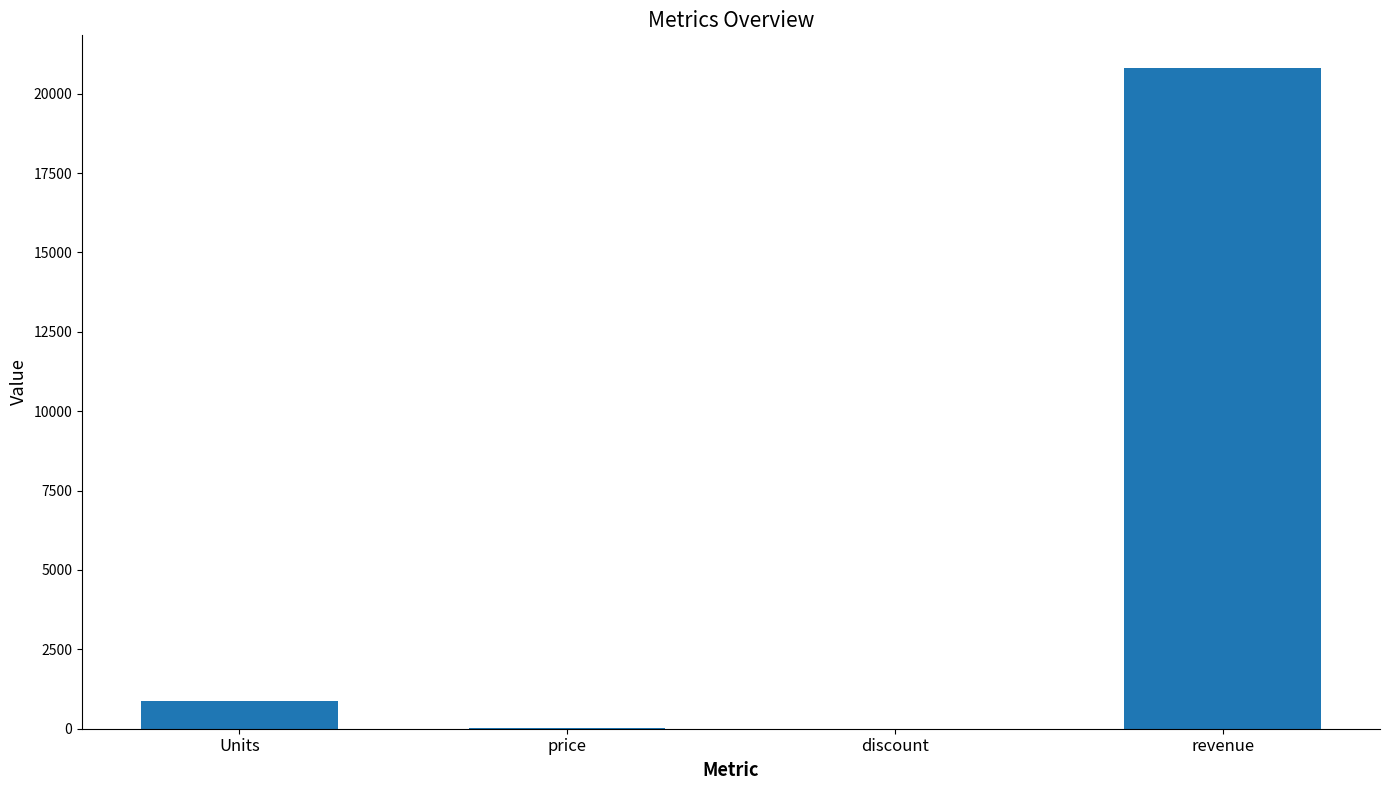

How many series are shown in this chart?

1